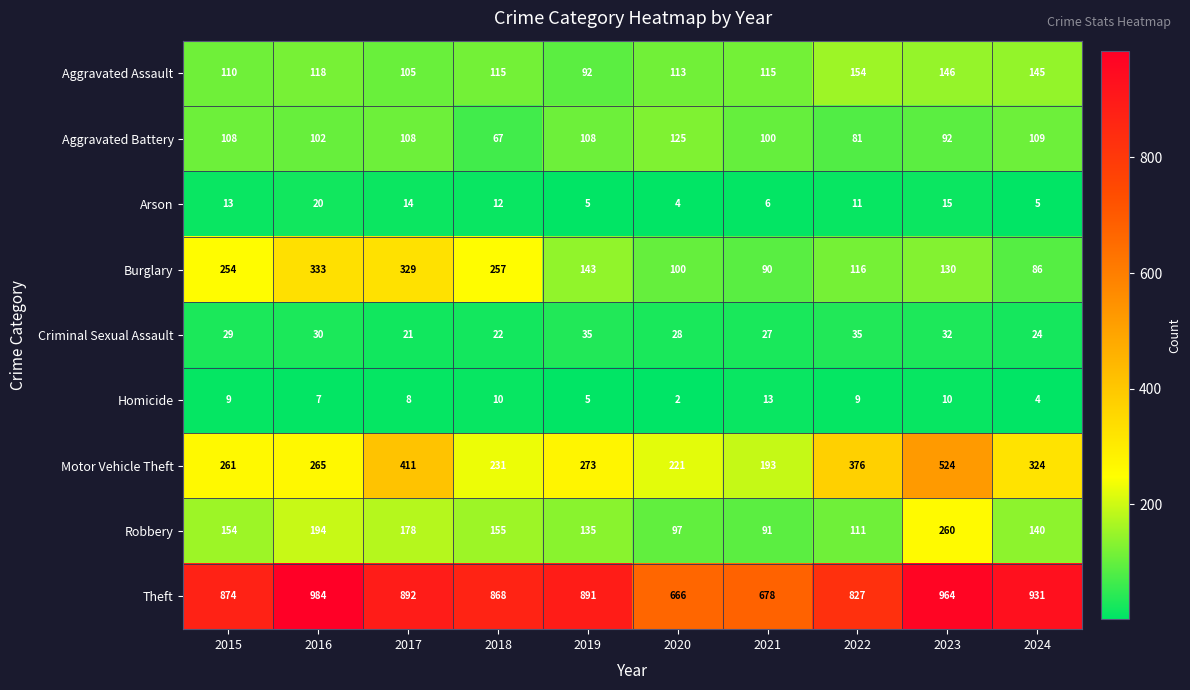

At which label does Robbery reach its minimum?

2021